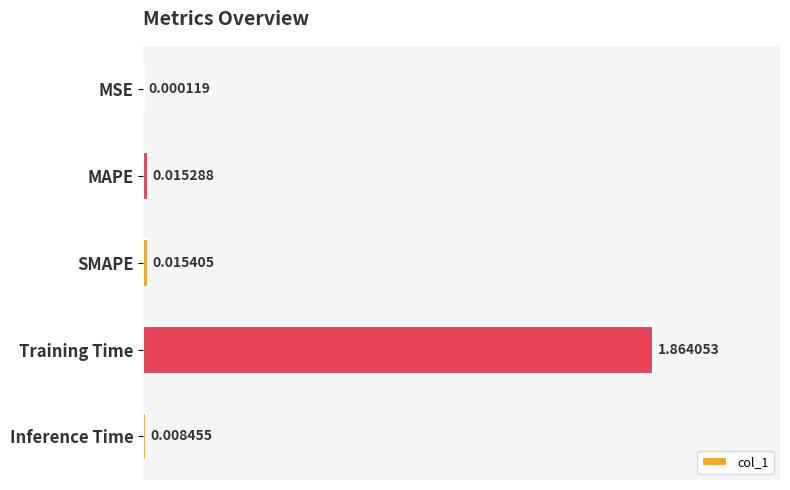

Which has a higher value, Training Time or SMAPE?

Training Time